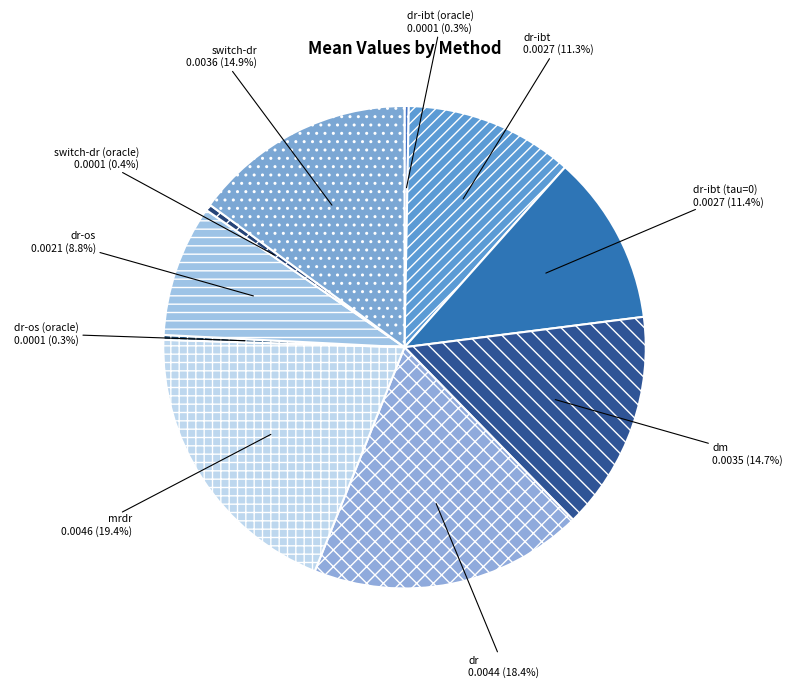

Is there any slice that represents more than half of the pie?

No